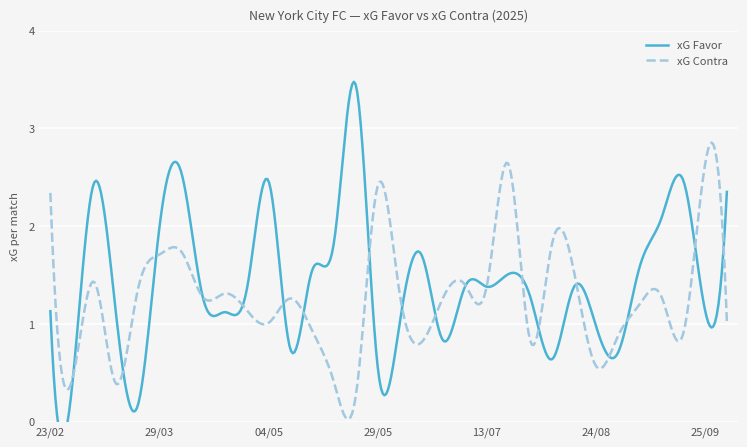

Is it true that xG Contra equals 1.1 at 26/04?

True